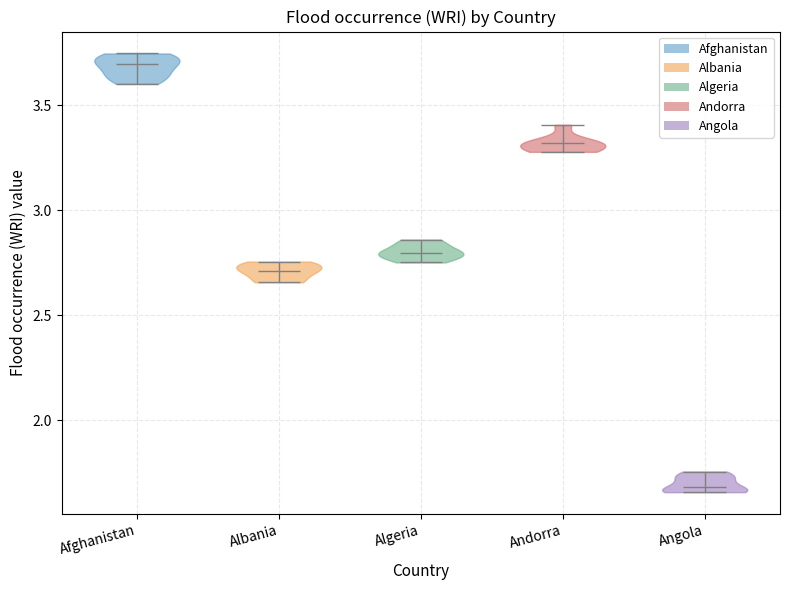

Which violin has the lowest median line?

Angola